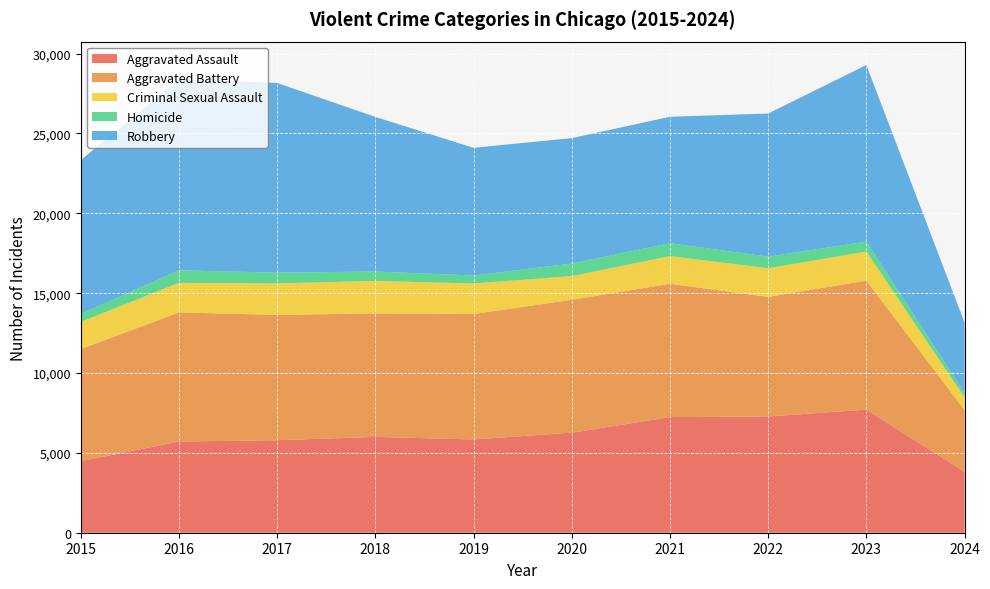

Reading left to right, what are all the values shown in this chart?

Aggravated Assault: 2015=4480	2016=5712	2017=5793	2018=6001	2019=5841	2020=6264	2021=7242	2022=7280	2023=7709	2024=3819
Aggravated Battery: 2015=7019	2016=8086	2017=7845	2018=7735	2019=7858	2020=8320	2021=8347	2022=7488	2023=8079	2024=3869
Criminal Sexual Assault: 2015=1701	2016=1849	2017=1974	2018=2034	2019=1909	2020=1485	2021=1735	2022=1796	2023=1820	2024=792
Homicide: 2015=496	2016=786	2017=672	2018=588	2019=499	2020=787	2021=804	2022=724	2023=625	2024=268
Robbery: 2015=9638	2016=11960	2017=11880	2018=9681	2019=7995	2020=7855	2021=7920	2022=8962	2023=11056	2024=4409